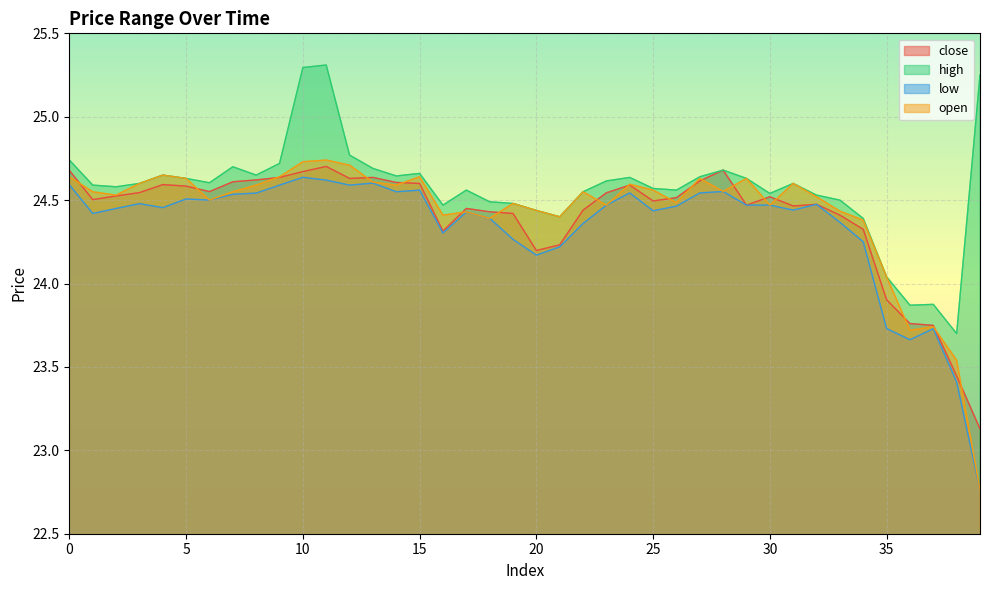

Reading right to left, what are all the values shown in this chart?

close: 39=23.1	38=23.4	37=23.7	36=23.8	35=23.9	34=24.3	33=24.4	32=24.5	31=24.5	30=24.5	29=24.5	28=24.7	27=24.6	26=24.5	25=24.5	24=24.6	23=24.5	22=24.4	21=24.2	20=24.2	19=24.4	18=24.4	17=24.4	16=24.3	15=24.6	14=24.6	13=24.6	12=24.6	11=24.7	10=24.7	9=24.6	8=24.6	7=24.6	6=24.6	5=24.6	4=24.6	3=24.5	2=24.5	1=24.5	0=24.7
high: 39=25.2	38=23.7	37=23.9	36=23.9	35=24.0	34=24.4	33=24.5	32=24.5	31=24.6	30=24.5	29=24.6	28=24.7	27=24.6	26=24.6	25=24.6	24=24.6	23=24.6	22=24.6	21=24.4	20=24.4	19=24.5	18=24.5	17=24.6	16=24.5	15=24.7	14=24.6	13=24.7	12=24.8	11=25.3	10=25.3	9=24.7	8=24.6	7=24.7	6=24.6	5=24.6	4=24.6	3=24.6	2=24.6	1=24.6	0=24.7
low: 39=22.8	38=23.4	37=23.7	36=23.7	35=23.7	34=24.2	33=24.4	32=24.5	31=24.4	30=24.5	29=24.5	28=24.6	27=24.5	26=24.5	25=24.4	24=24.5	23=24.5	22=24.4	21=24.2	20=24.2	19=24.3	18=24.4	17=24.4	16=24.3	15=24.6	14=24.6	13=24.6	12=24.6	11=24.6	10=24.6	9=24.6	8=24.5	7=24.5	6=24.5	5=24.5	4=24.5	3=24.5	2=24.4	1=24.4	0=24.6
open: 39=22.8	38=23.5	37=23.7	36=23.7	35=24.0	34=24.4	33=24.4	32=24.5	31=24.6	30=24.5	29=24.6	28=24.6	27=24.6	26=24.5	25=24.6	24=24.6	23=24.5	22=24.6	21=24.4	20=24.4	19=24.5	18=24.4	17=24.4	16=24.4	15=24.6	14=24.6	13=24.6	12=24.7	11=24.7	10=24.7	9=24.6	8=24.6	7=24.6	6=24.5	5=24.6	4=24.6	3=24.6	2=24.5	1=24.6	0=24.6